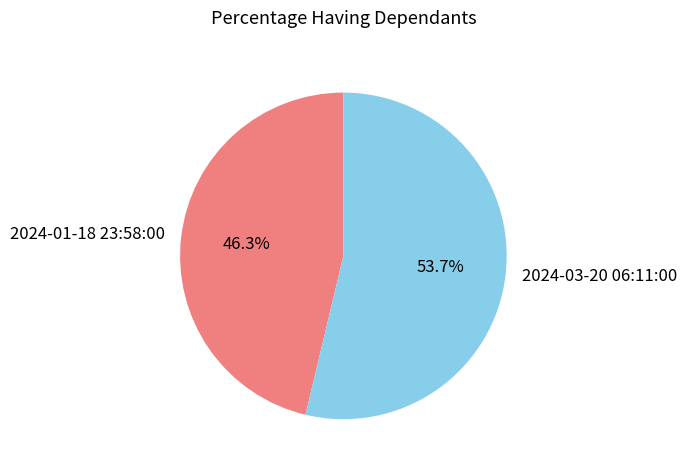

Is 2024-01-18 23:58:00 the majority of the pie?

No